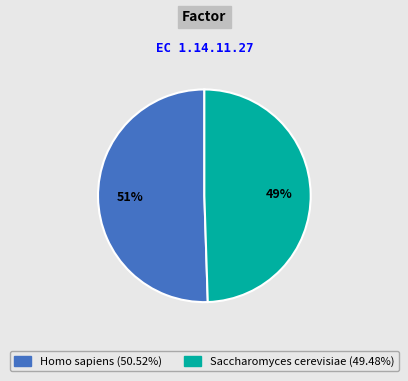

The Saccharomyces cerevisiae slice represents 55% of the pie. True or false?

False